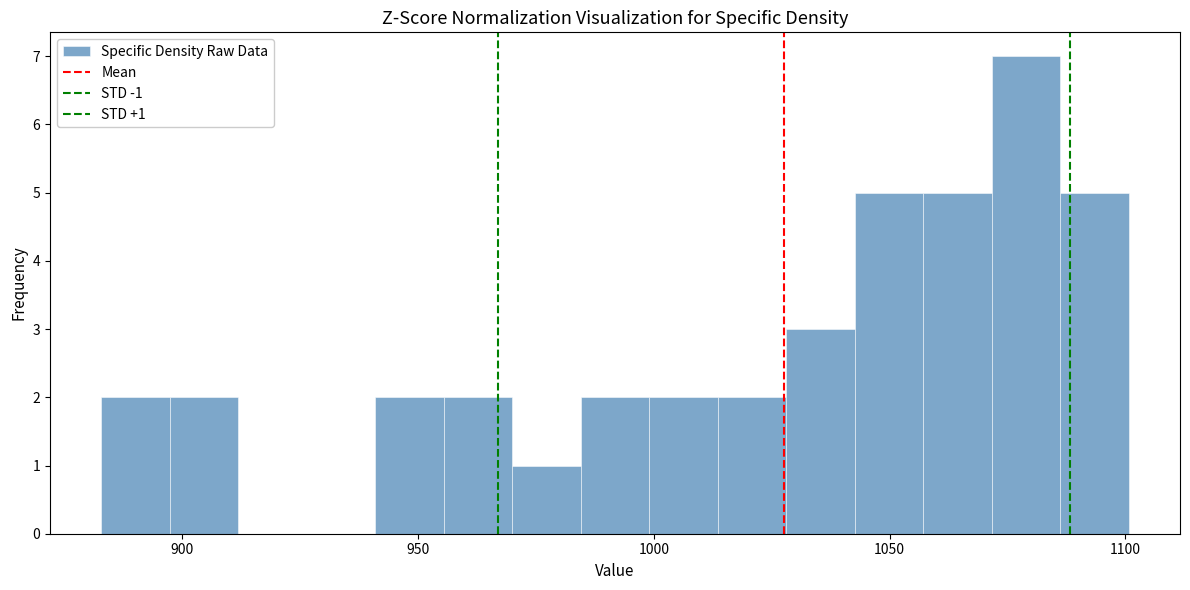

Read against the x-axis, roughly where is the centre of the tallest bar?

1080